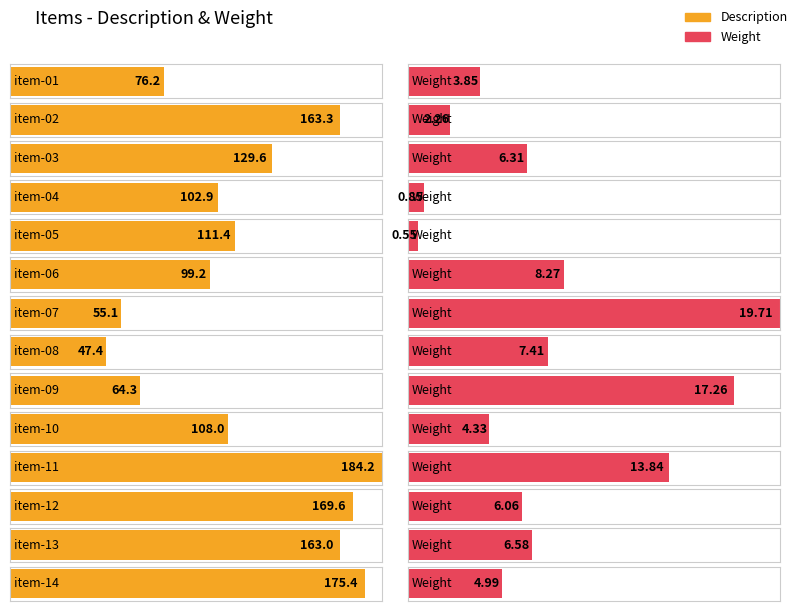

What is the sum of the Description values at item-14 and item-11?

359.6